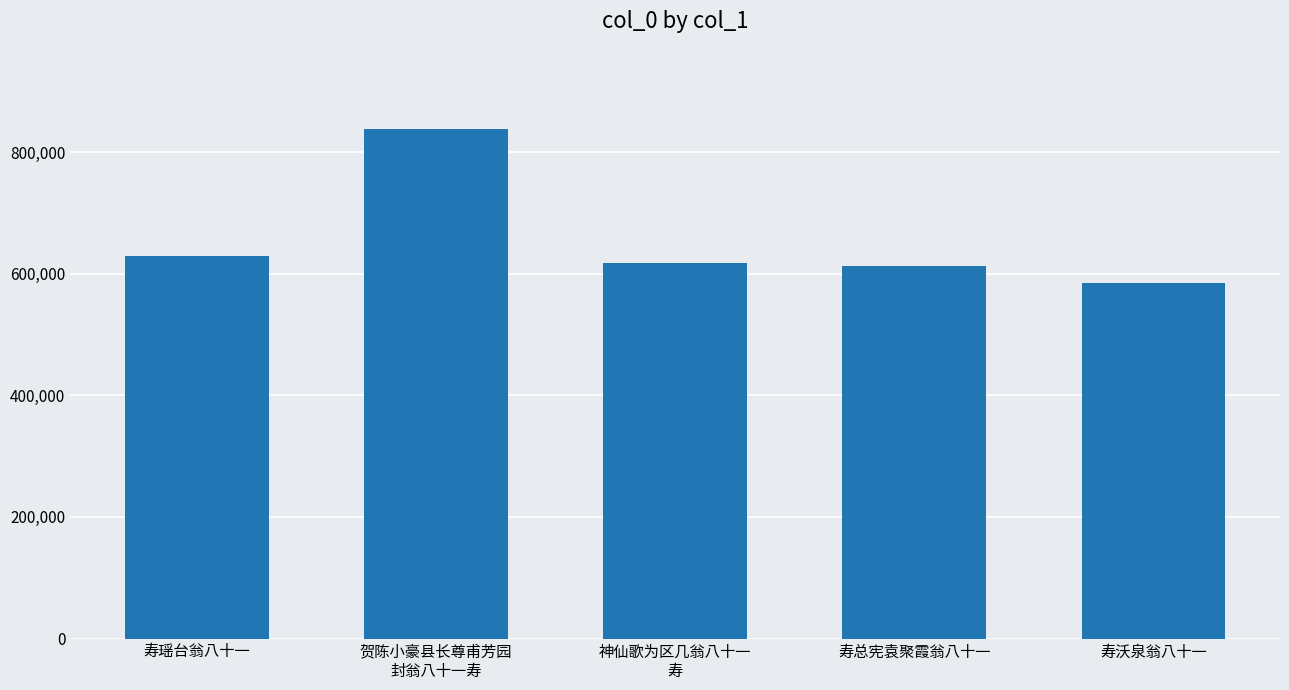

The value at 寿总宪袁聚霞翁八十一 is 612516. True or false?

True